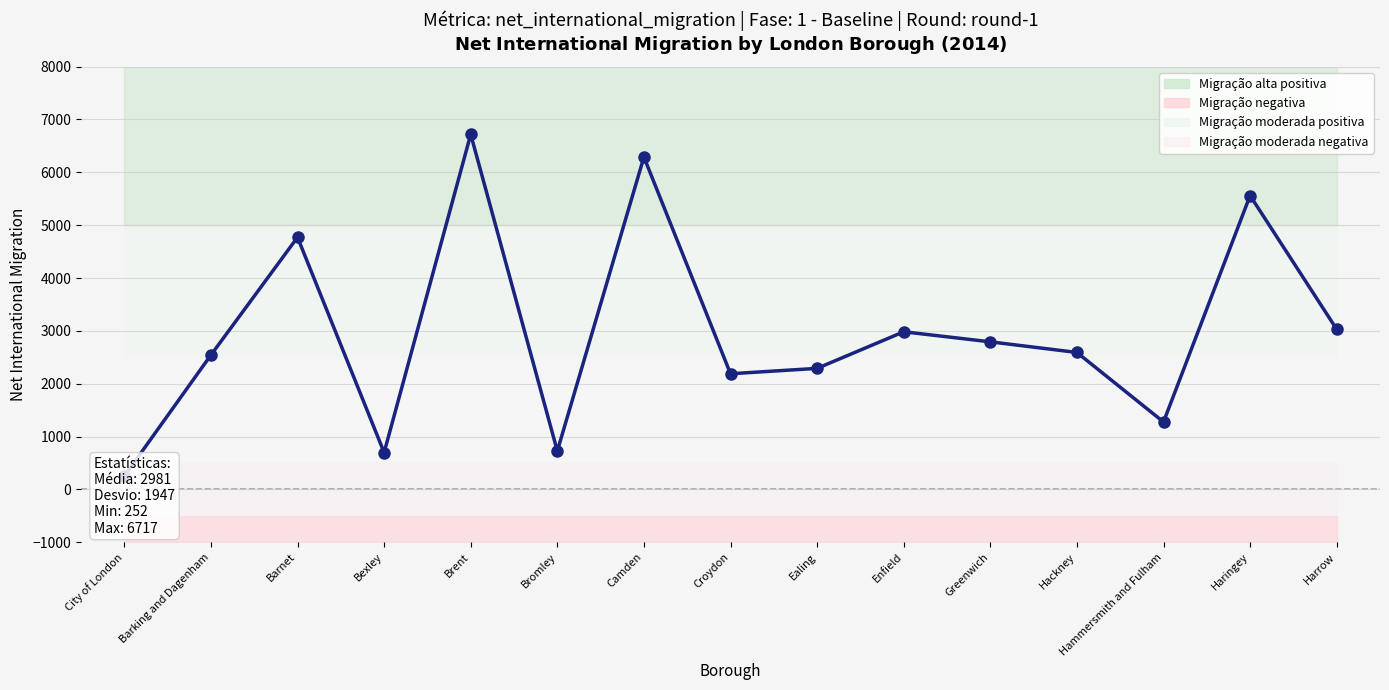

What is the difference between the second highest and second lowest values?

5589.0